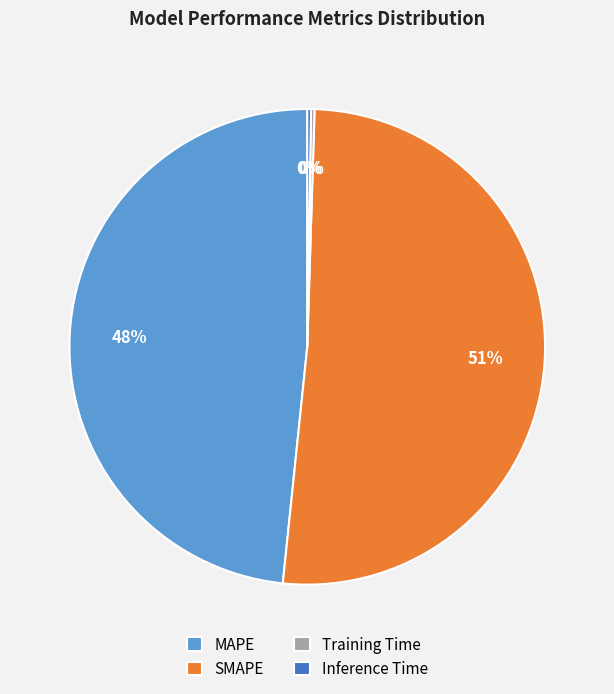

Does SMAPE account for over 50% of the chart?

Yes